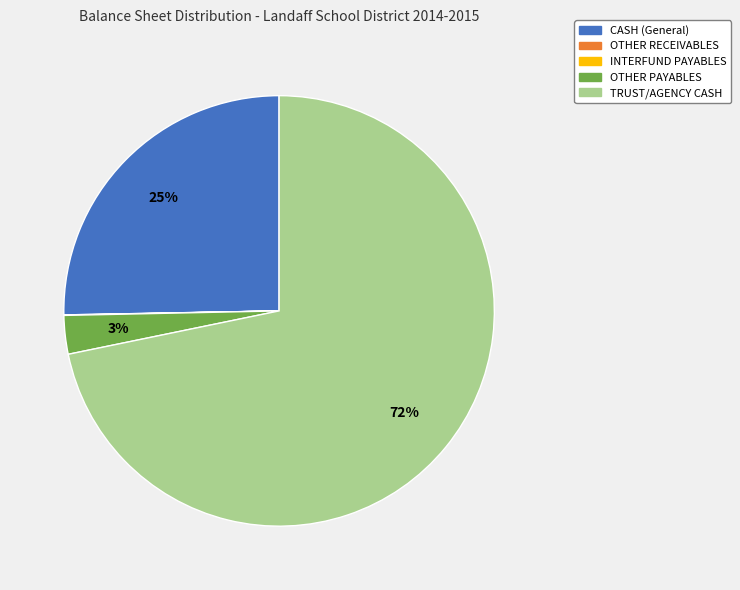

Does TRUST/AGENCY CASH account for over 50% of the chart?

Yes